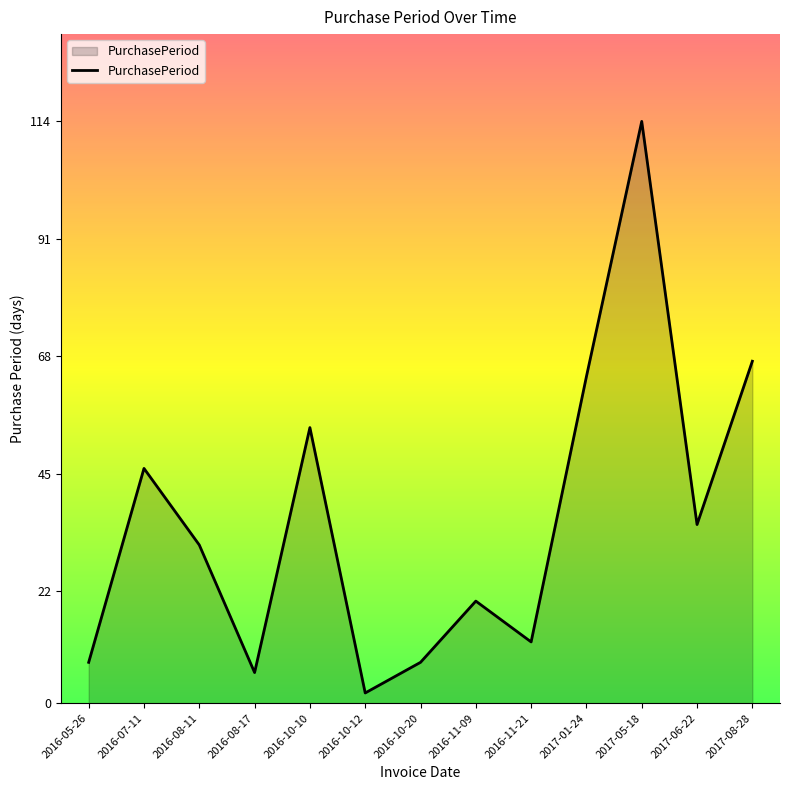

Read the value at 2016-05-26.

8